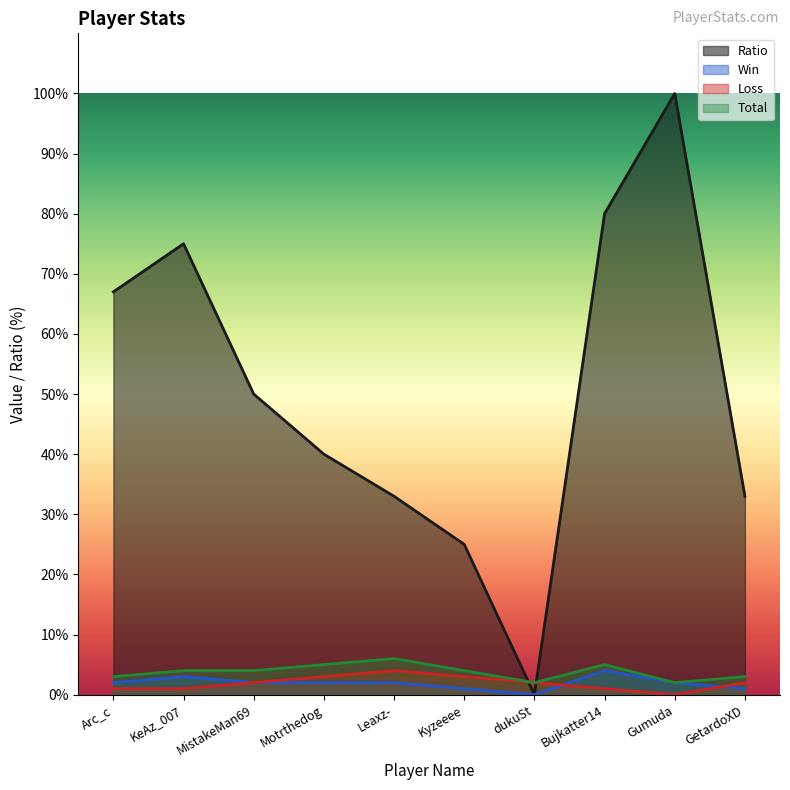

In Win, how many points are higher than both neighbors (excluding endpoints)?

2